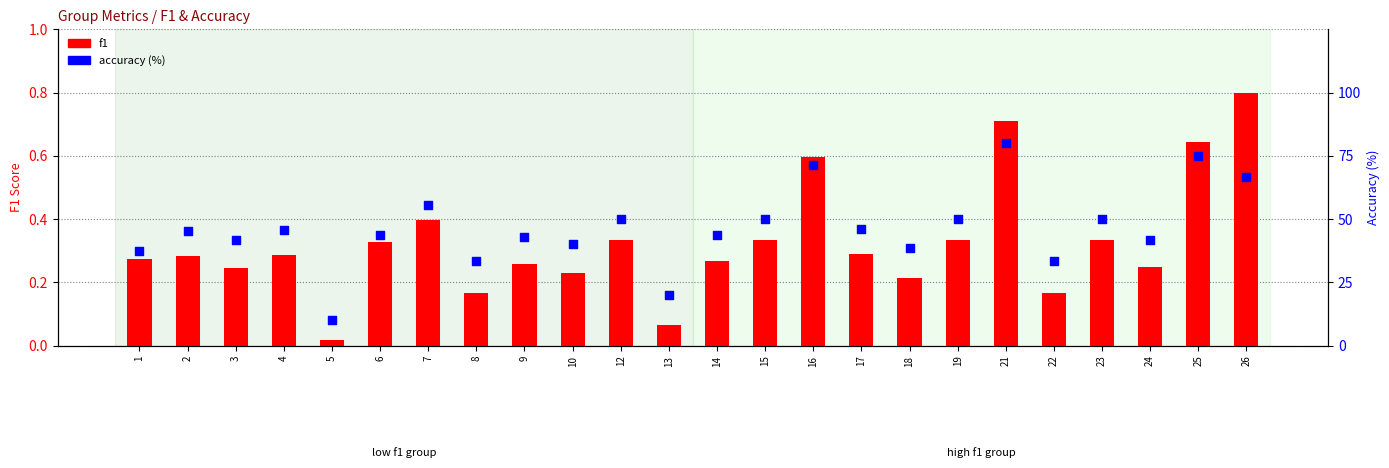

Which series has the largest total across all categories?

accuracy